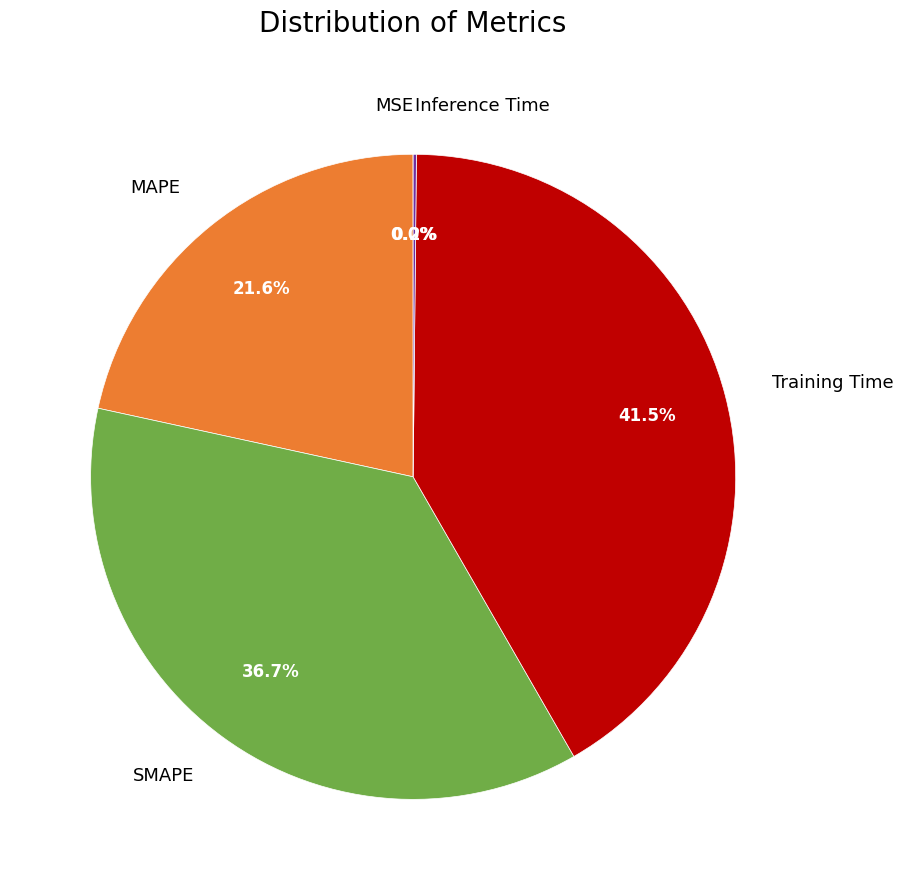

To the nearest percent, what is the difference between the largest and smallest slice percentages?

42%